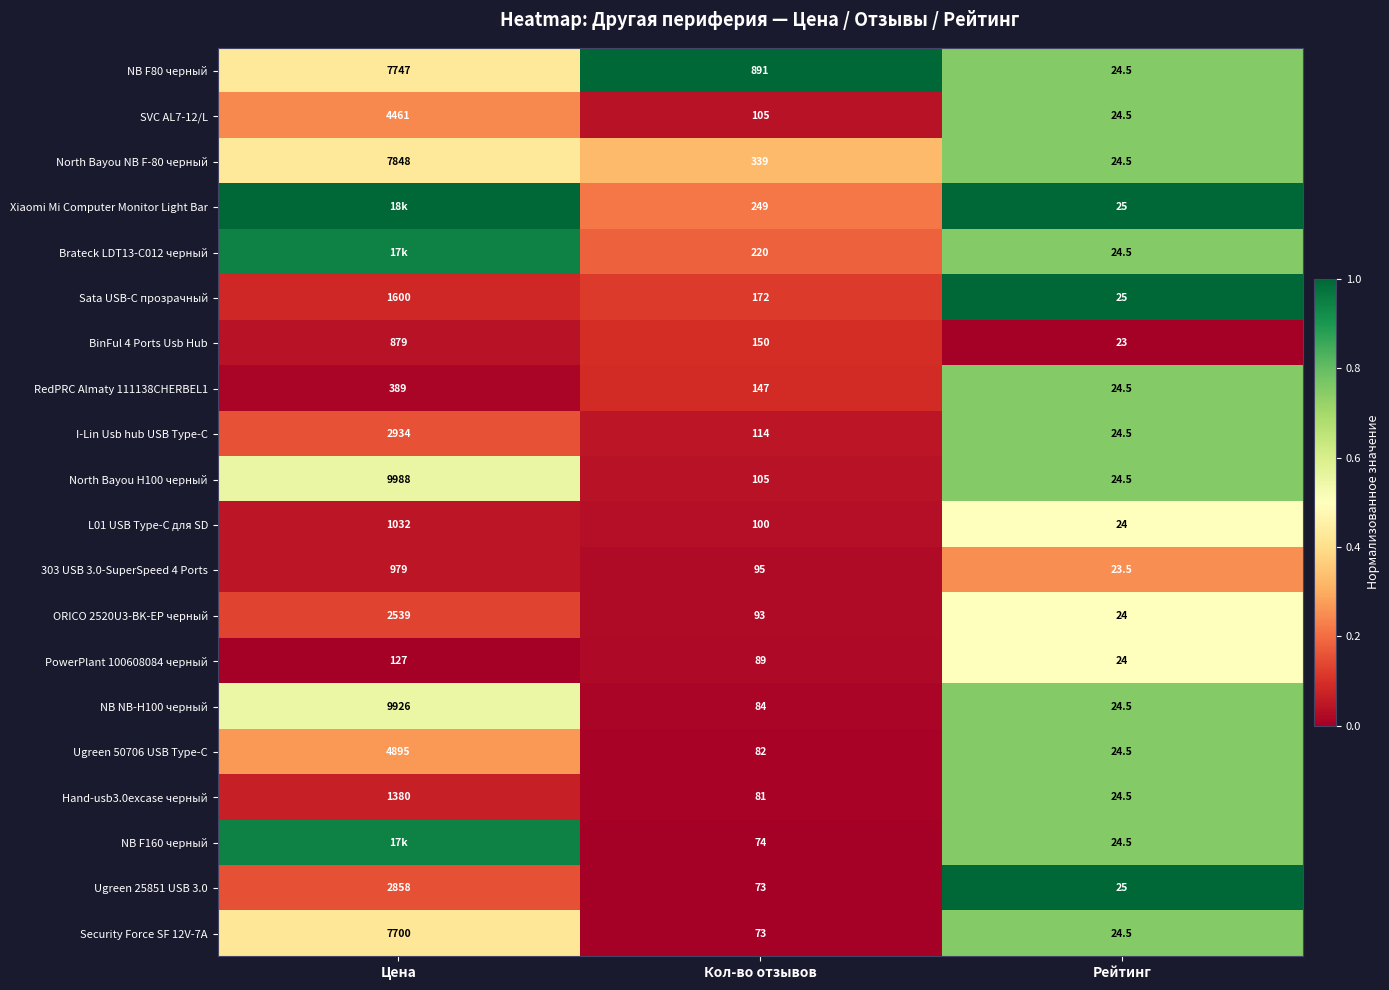

At which label does I-Lin Usb hub USB Type-C reach its minimum?

Рейтинг